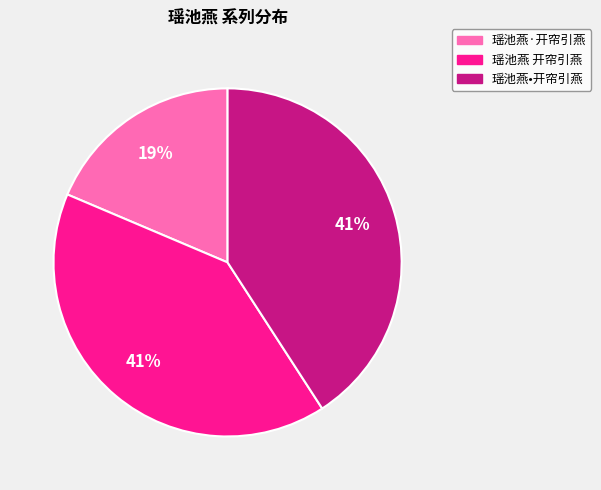

To the nearest percent, what is the combined percentage of 瑶池燕·开帘引燕 and 瑶池燕•开帘引燕?

59%